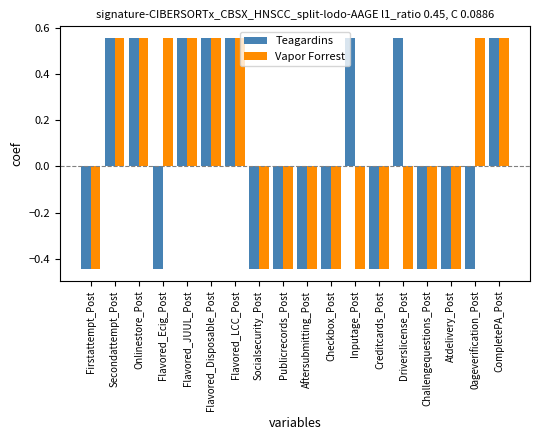

What is the label of the 17th bar from the right?

Secondattempt_Post